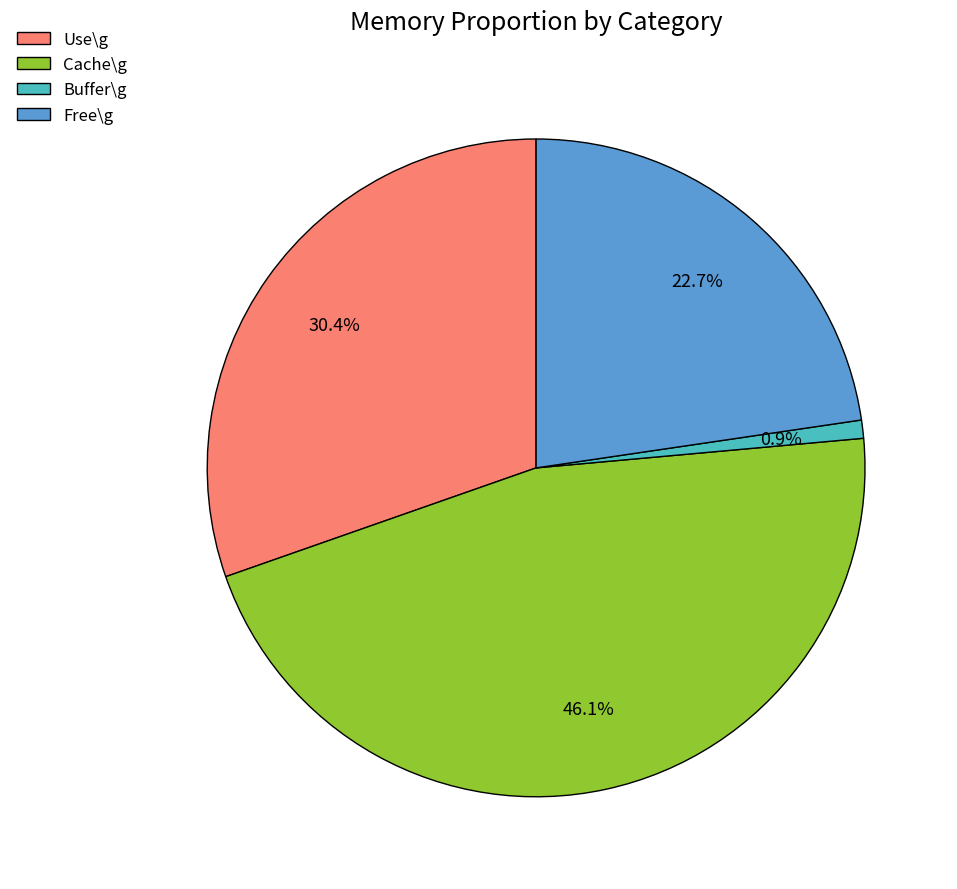

What is the ratio of the value at Cache\g to the value at Free\g?

2.0